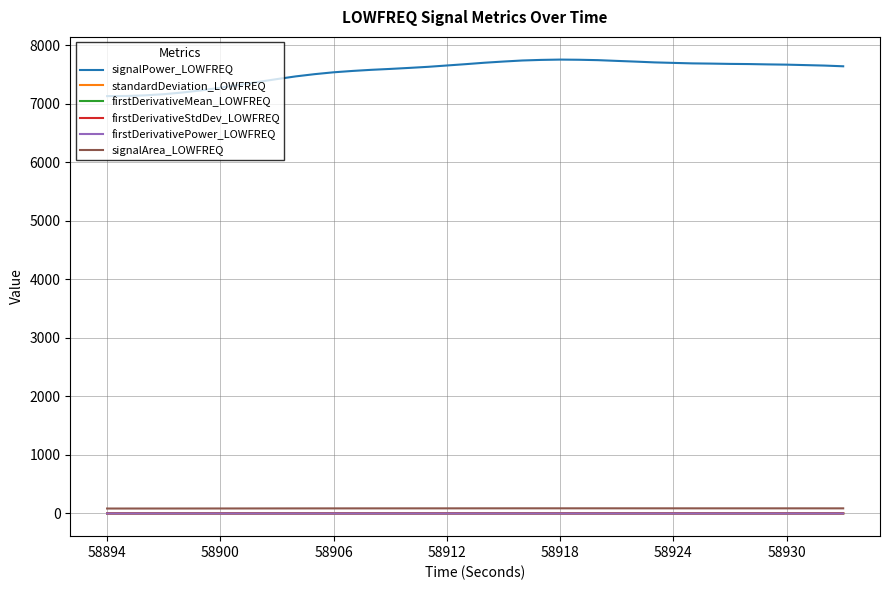

How many categories are shown in the chart?

40